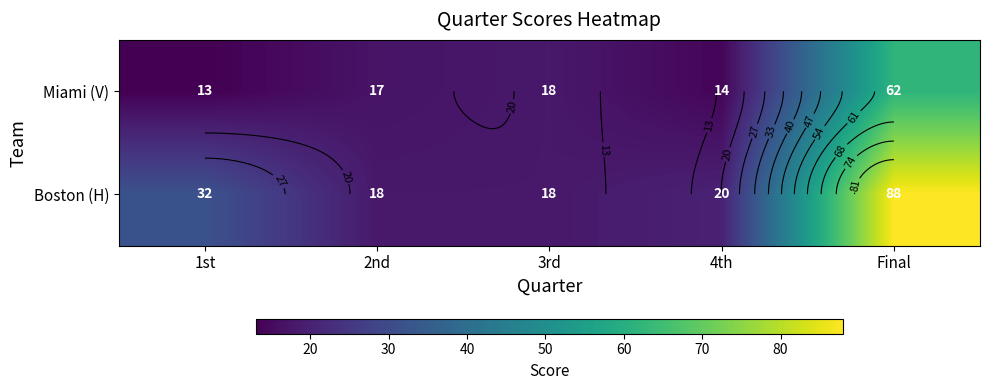

What is the difference between the maximum and second lowest values in the Boston (H) series?

70